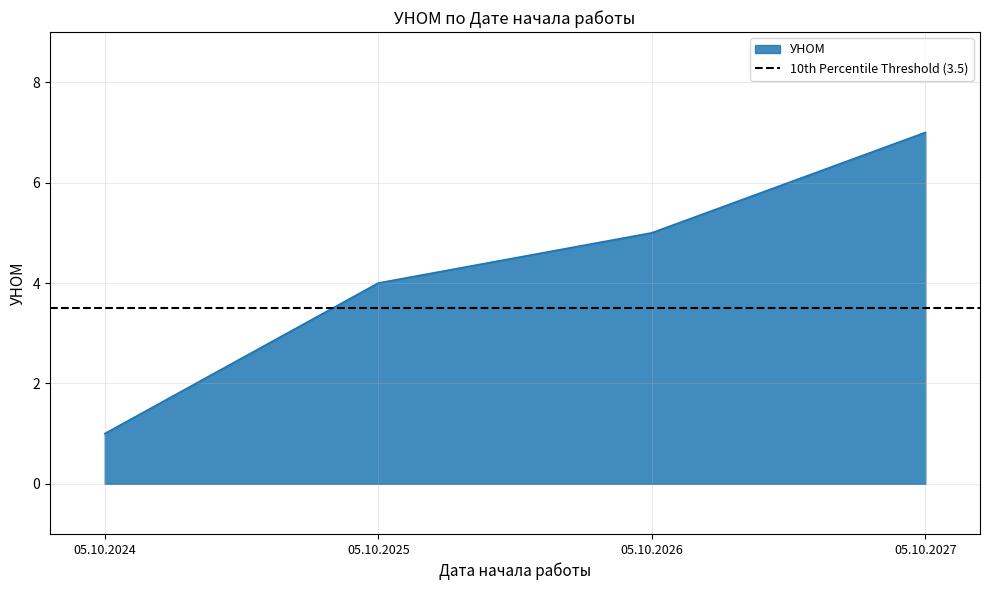

What is the sum of all values?

17